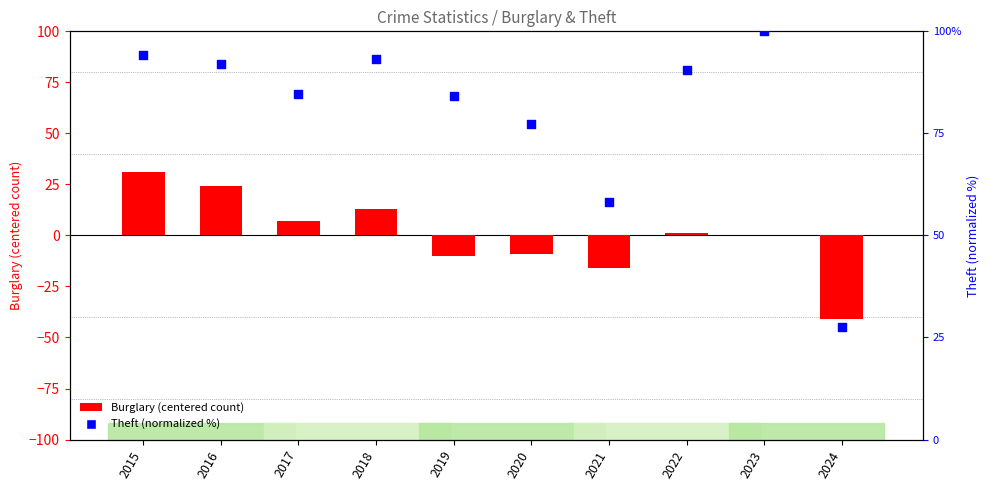

Is the value of Burglary (centered) at 2021 greater than the value of Theft (normalized %) at 2021?

No